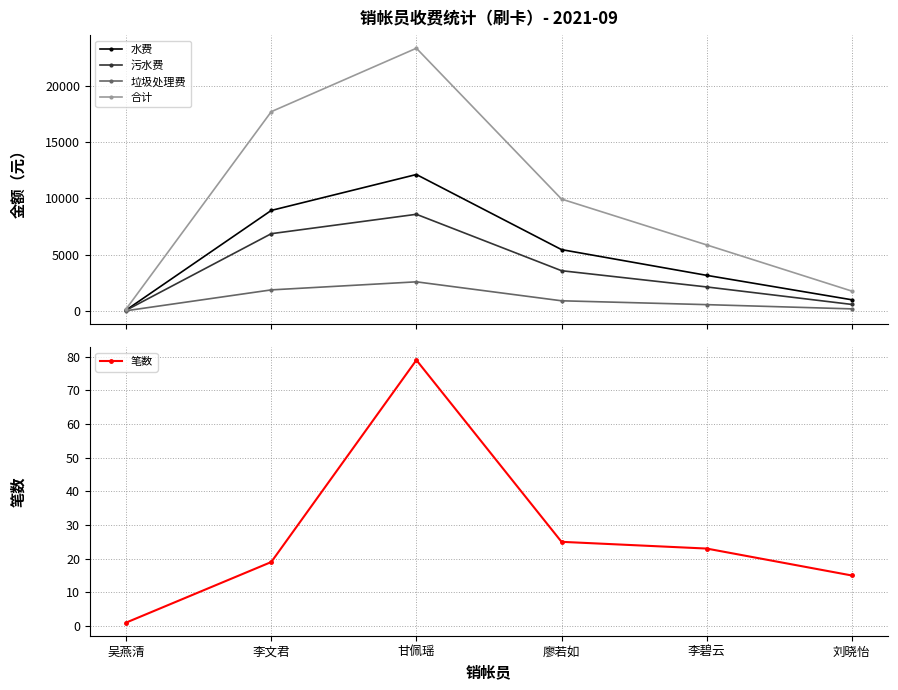

True or false: 合计 and 垃圾处理费 intersect in this chart.

False